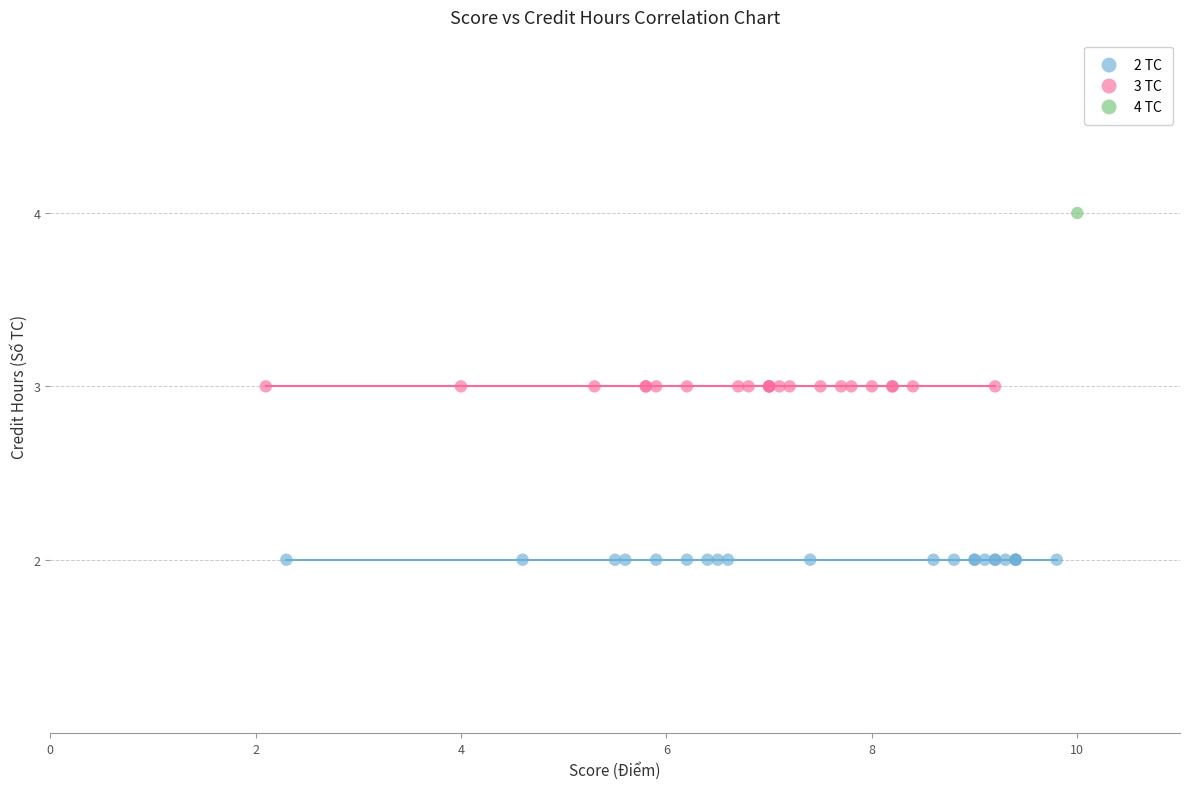

What are all the series names shown in the legend?

2 TC, 3 TC, 4 TC